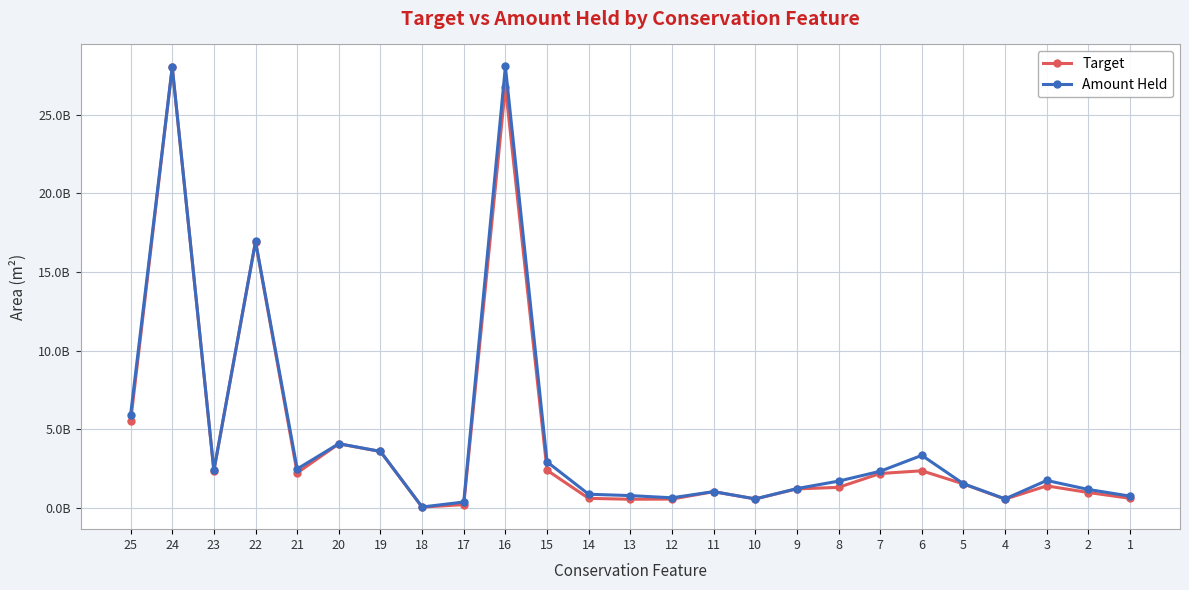

What are all the series names shown in the legend?

Target, Amount Held